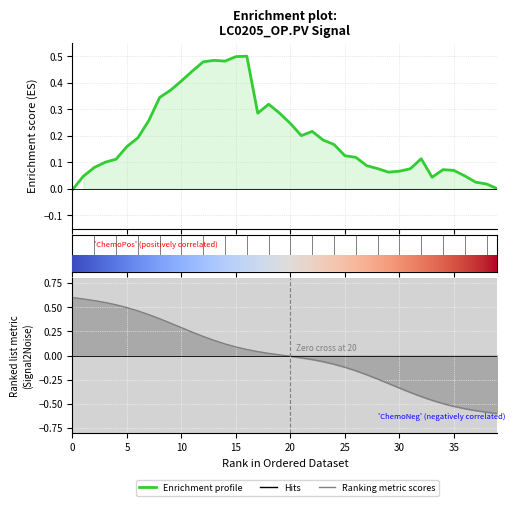

Reading left to right, extract all data points from this chart.

Enrichment profile: -0.0	0.0	0.1	0.1	0.1	0.2	0.2	0.3	0.3	0.4	0.4	0.4	0.5	0.5	0.5	0.5	0.5	0.3	0.3	0.3	0.2	0.2	0.2	0.2	0.2	0.1	0.1	0.1	0.1	0.1	0.1	0.1	0.1	0.0	0.1	0.1	0.0	0.0	0.0	0.0
Ranking metric scores: 0.6	0.6	0.6	0.5	0.5	0.5	0.5	0.4	0.4	0.3	0.3	0.2	0.2	0.2	0.1	0.1	0.1	0.0	0.0	0.0	-0.0	-0.0	-0.0	-0.1	-0.1	-0.1	-0.2	-0.2	-0.2	-0.3	-0.3	-0.4	-0.4	-0.5	-0.5	-0.5	-0.5	-0.6	-0.6	-0.6